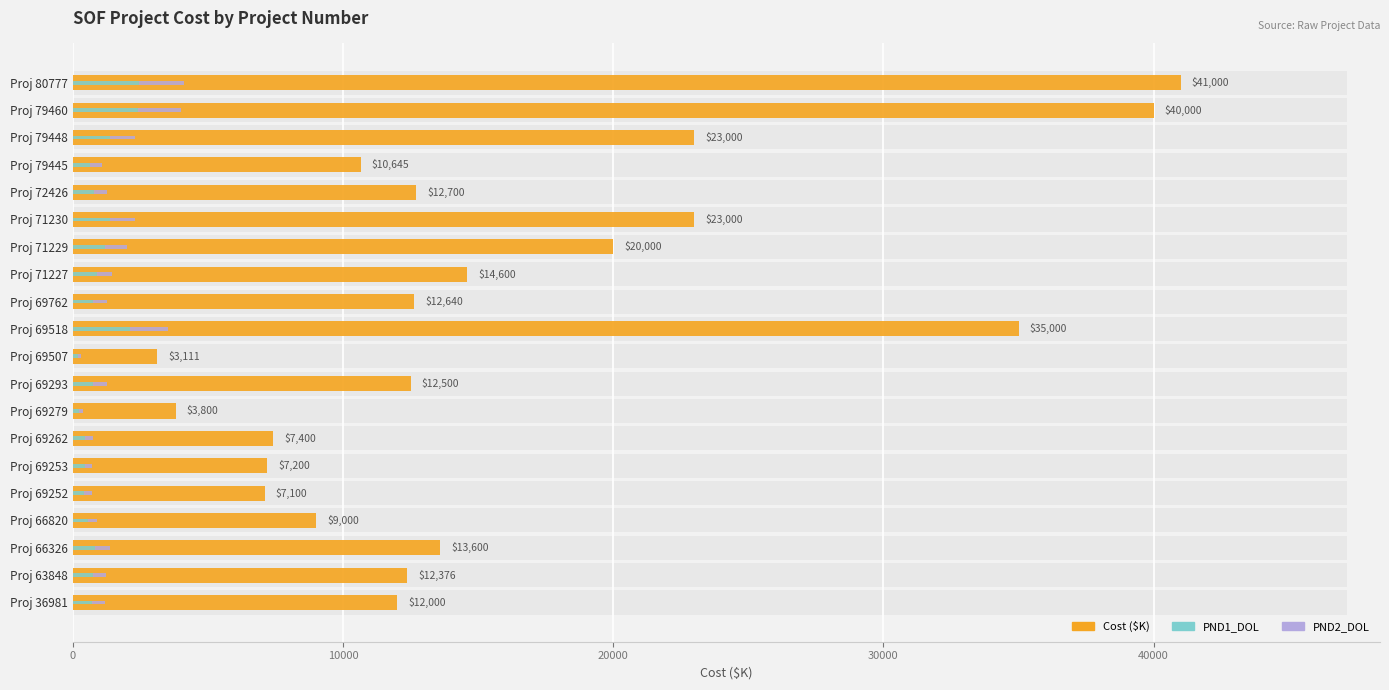

What is the approximate value of Cost ($K) at Proj 71229?

20000.0